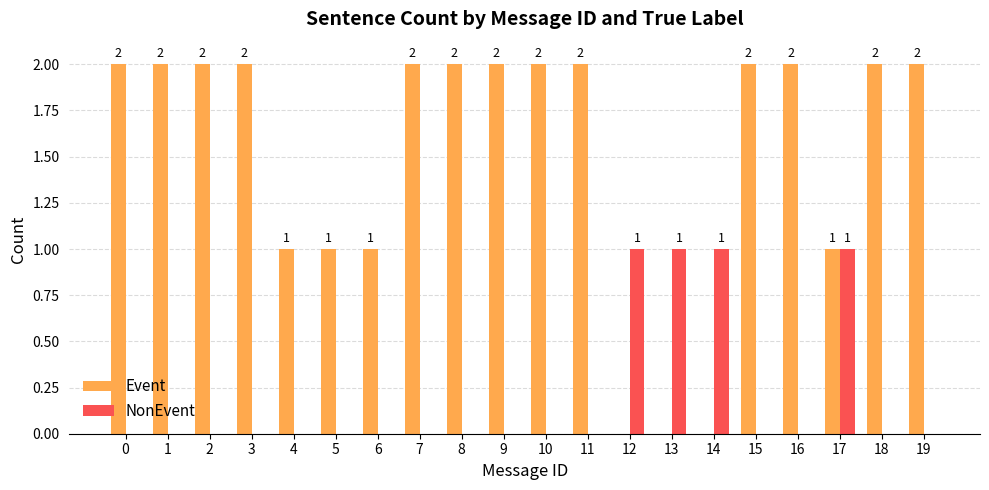

Which series has the largest total across all categories?

Event